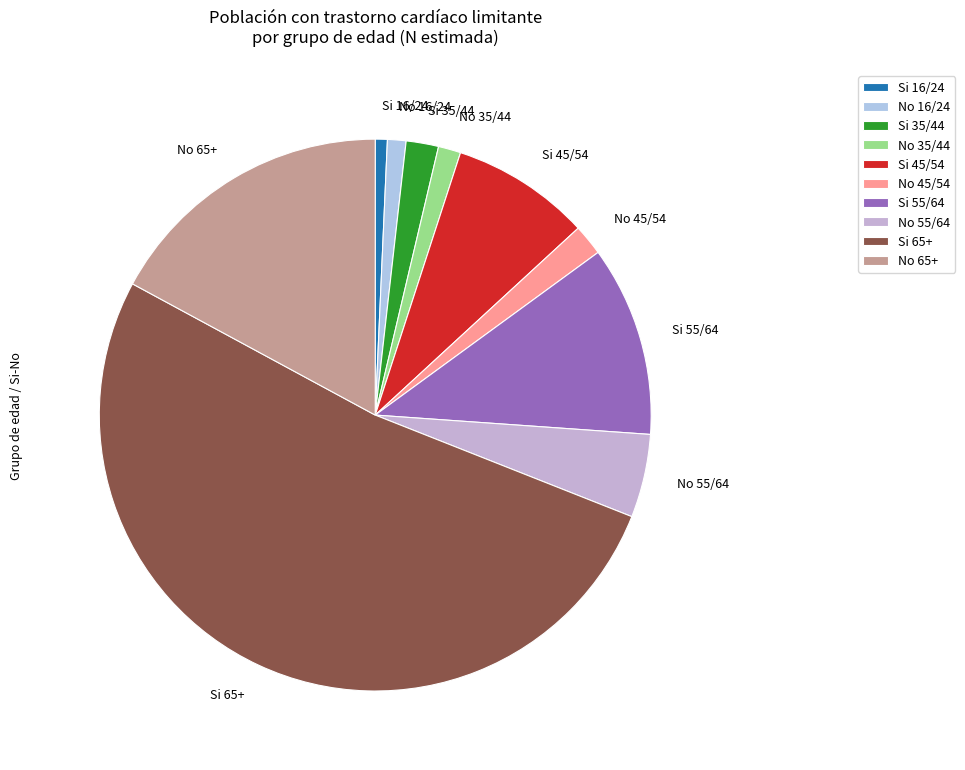

Is the sum of No 35/44 and Si 45/54 greater than half?

No